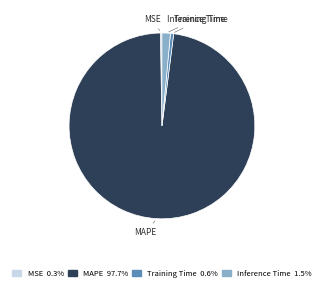

What is the largest slice in the pie chart?

MAPE